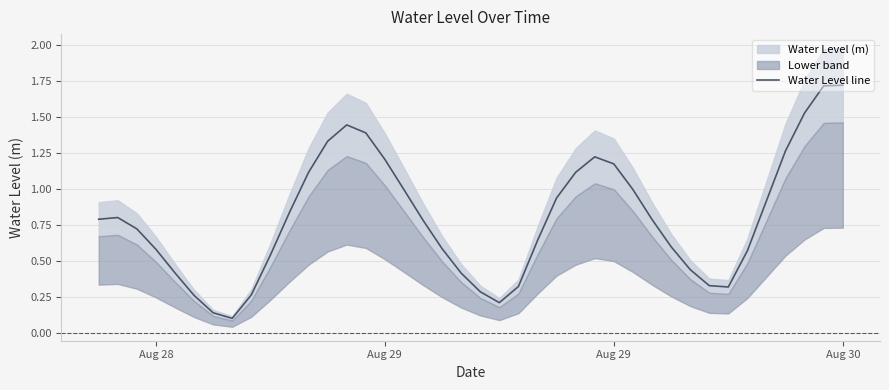

What is the difference between the maximum and minimum values?

1.6